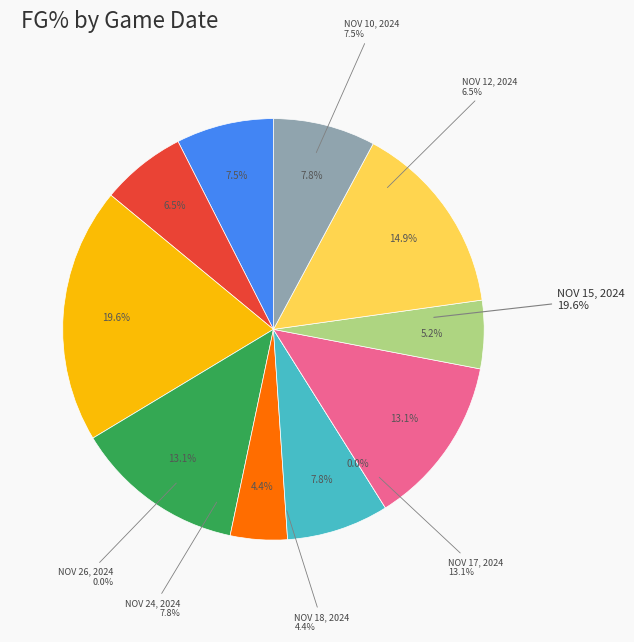

What is the largest slice in the pie chart?

NOV 15, 2024